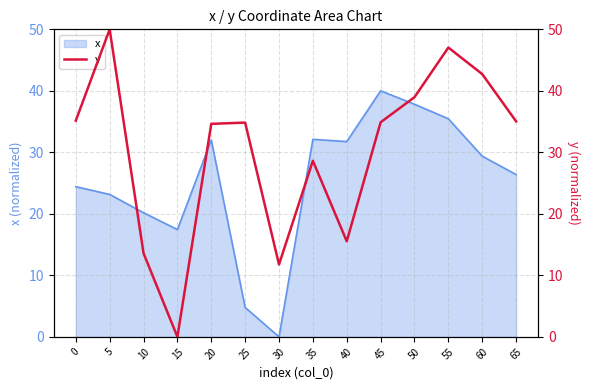

List the labels in order of value, smallest first.

15, 30, 10, 40, 35, 20, 25, 45, 65, 0, 50, 60, 55, 5